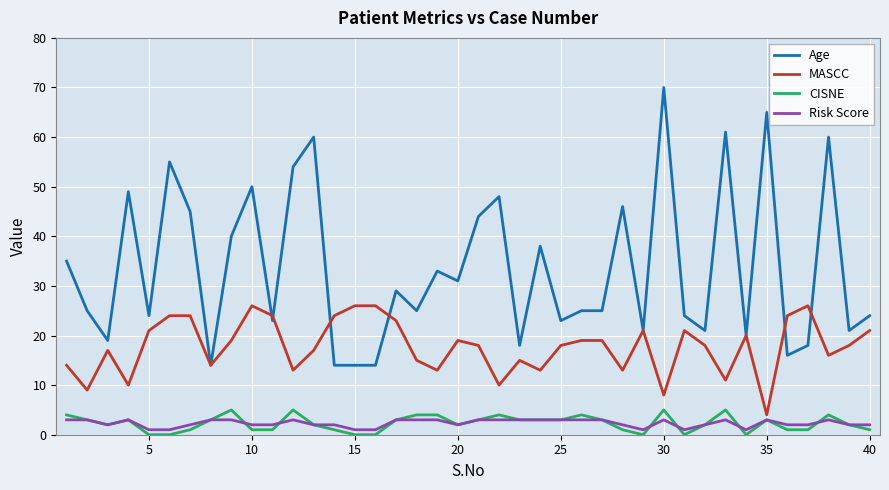

What is the highest value of the Risk Score series?

3